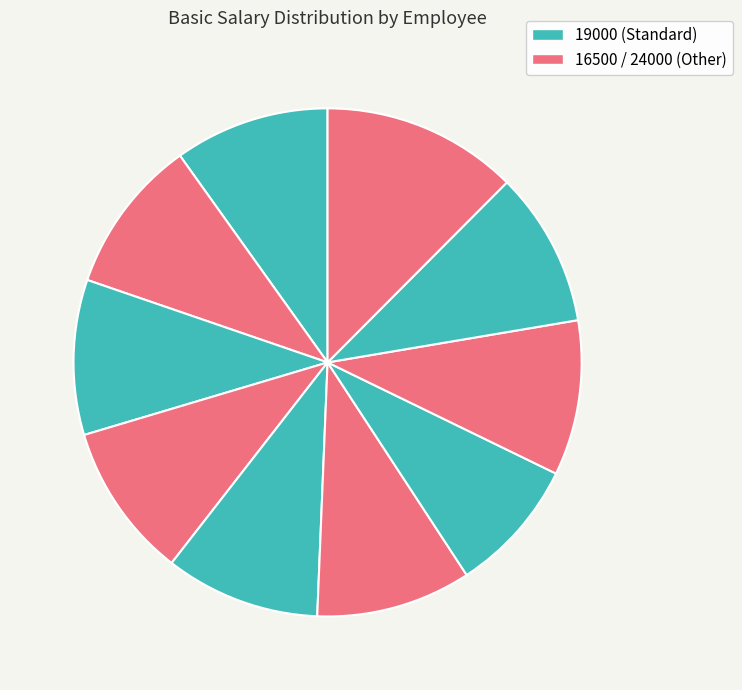

How many slices are in this pie chart?

10